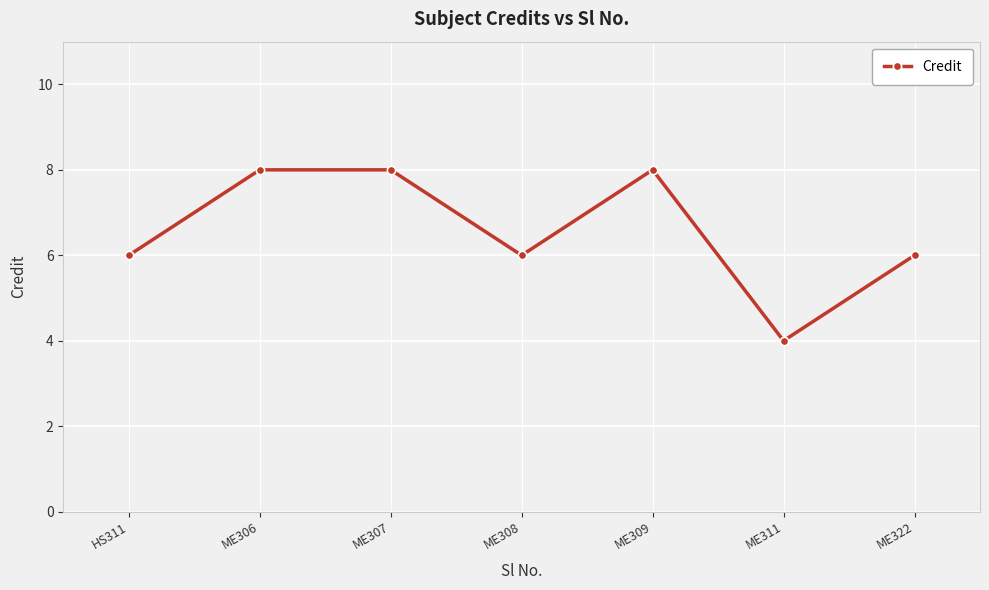

What is the difference between the maximum and minimum values?

4